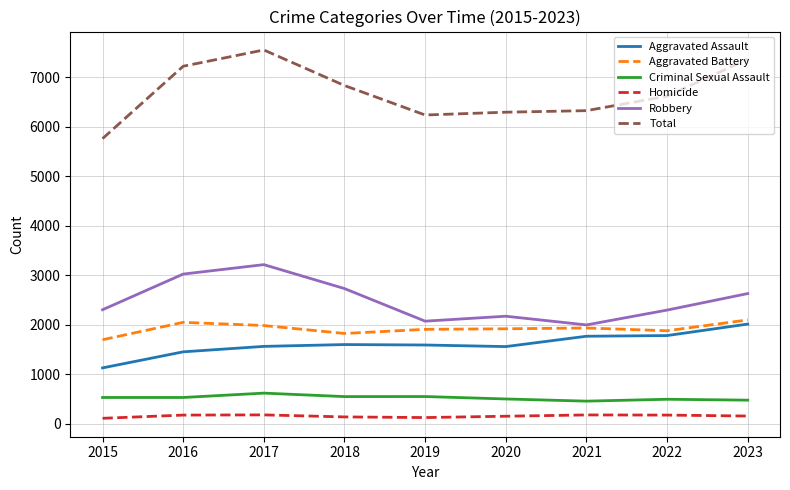

What is the average value of the Criminal Sexual Assault series?

521